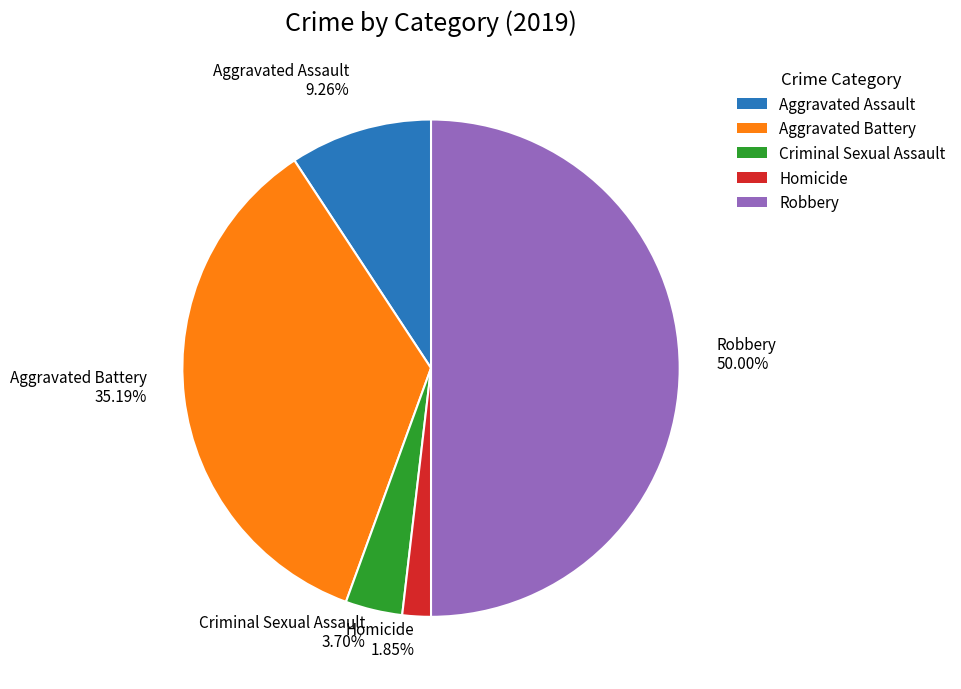

What percentage do Aggravated Assault and Criminal Sexual Assault together represent?

13.0%